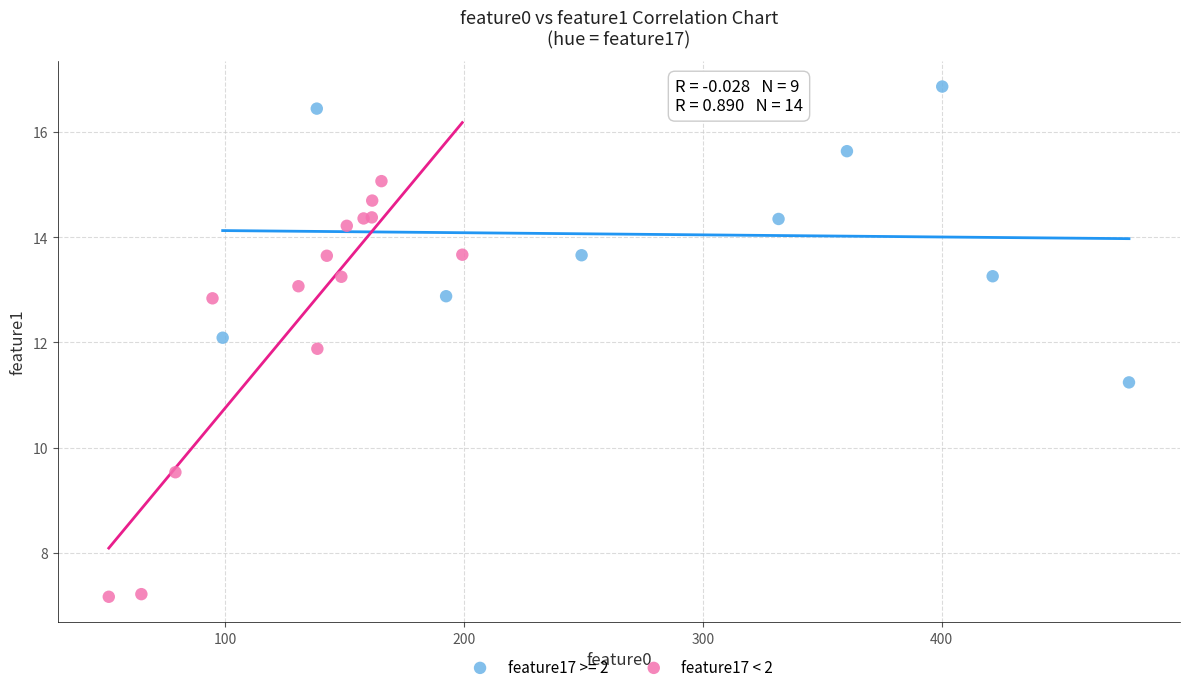

Which series reaches the maximum Y coordinate?

feature17 >= 2